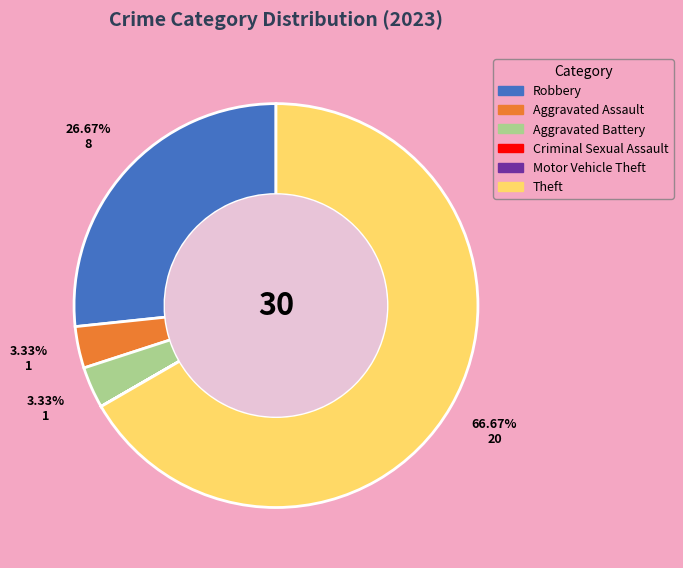

To the nearest percent, what is the average slice percentage?

17%